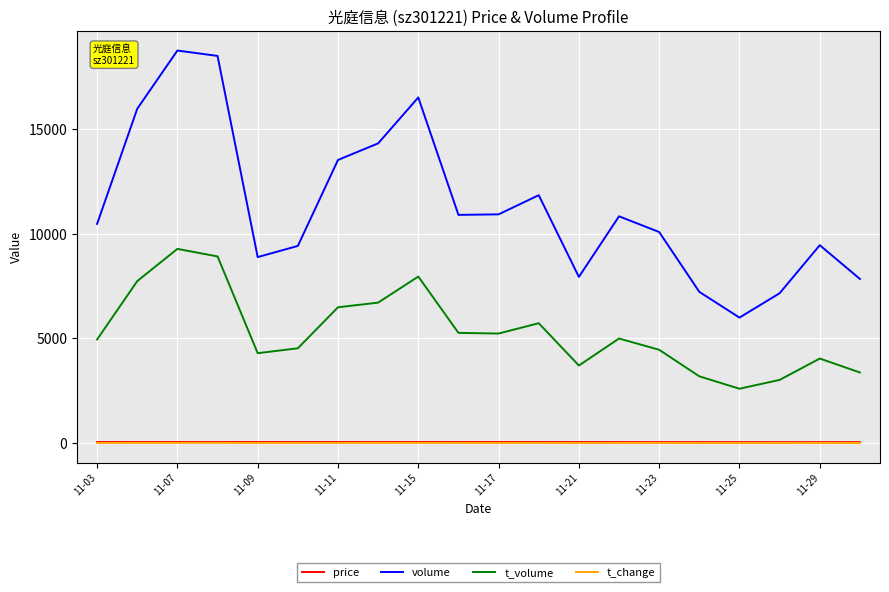

How many lines are shown in the chart?

4